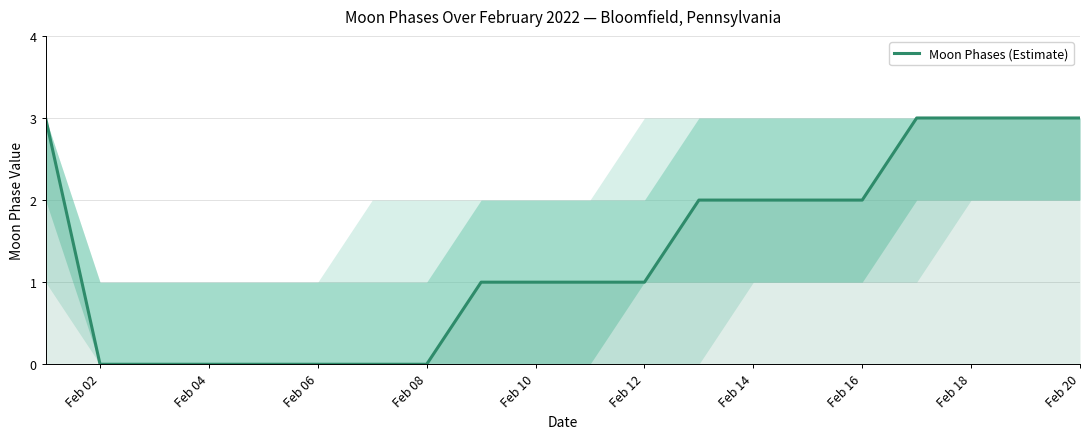

What is the greatest value displayed?

3